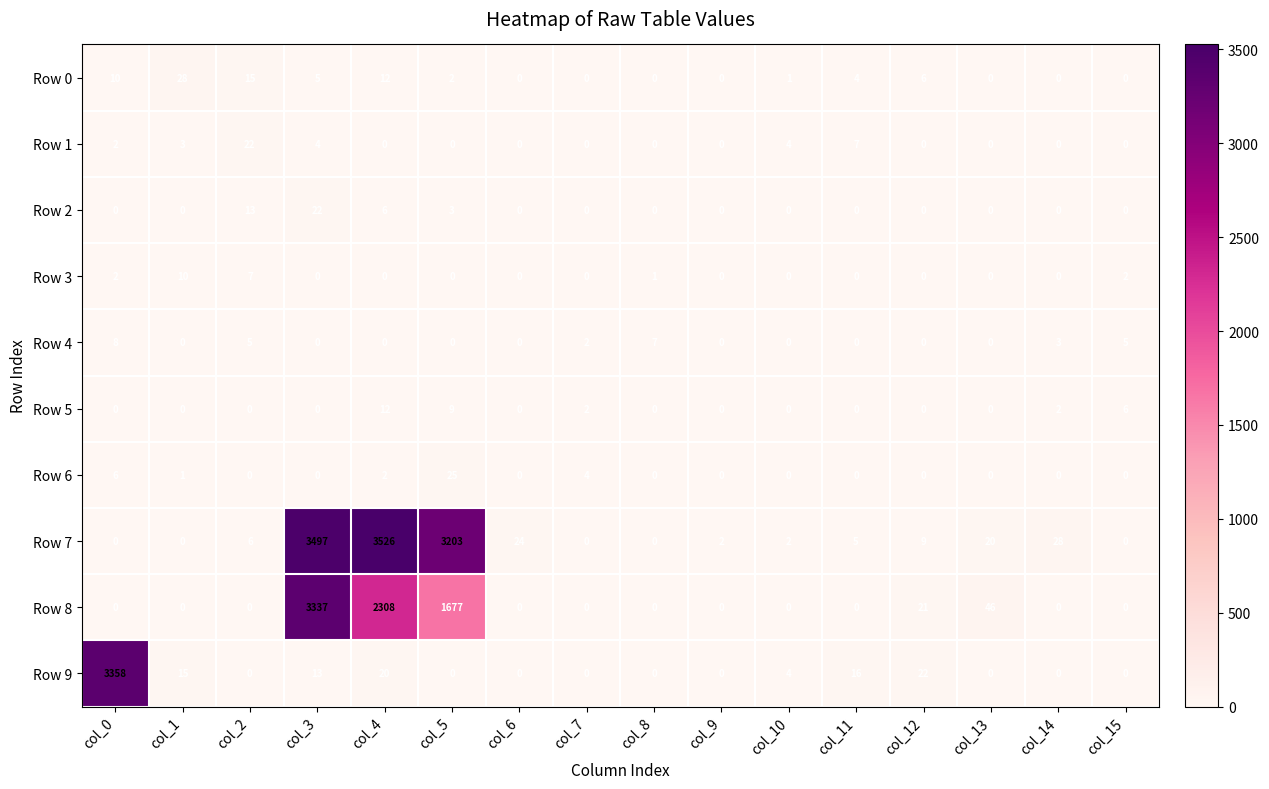

At which category is the sum across all series the highest?

col_3